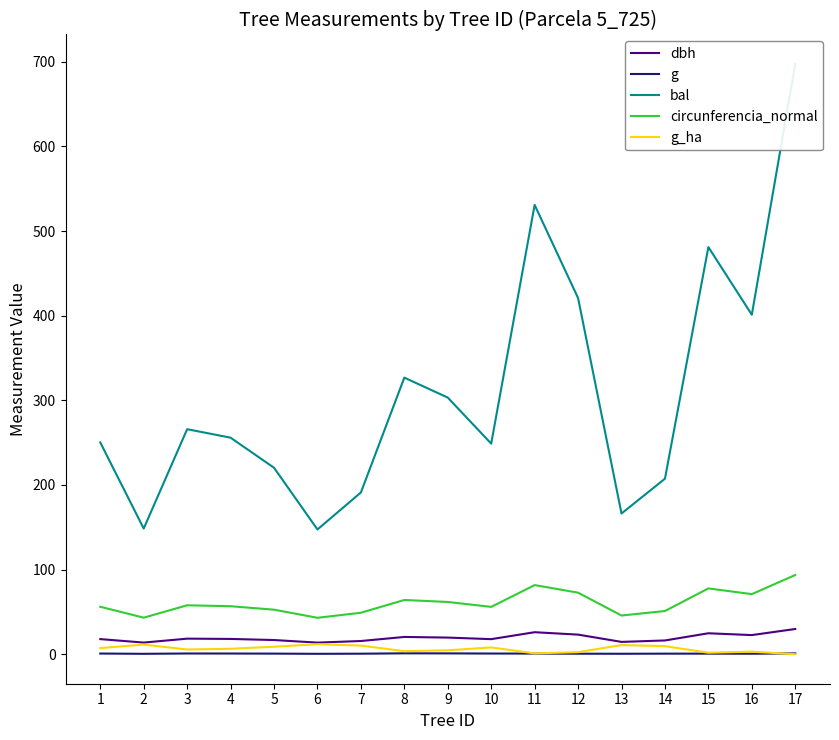

Count the number of data series in this chart.

5